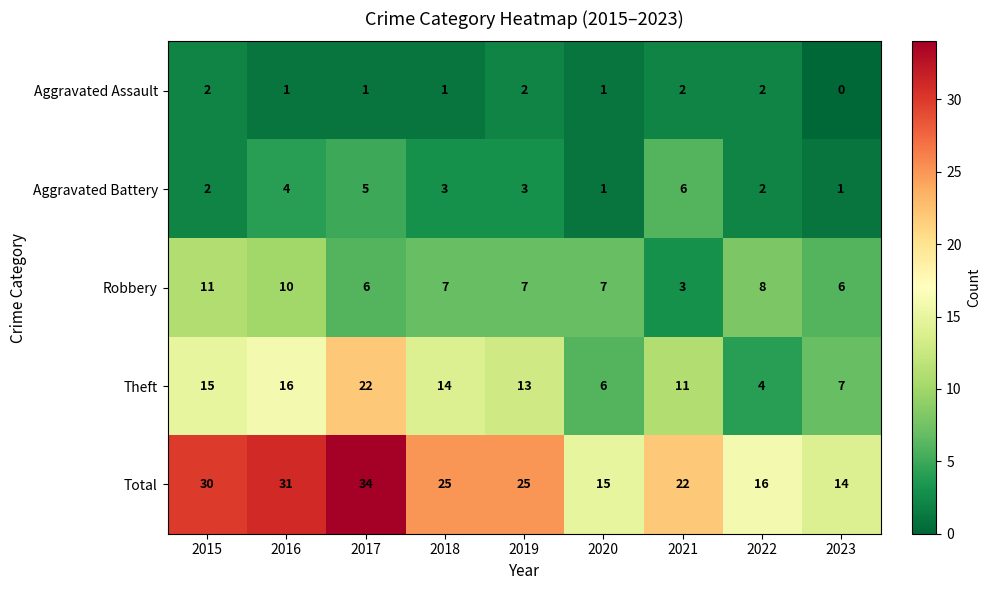

What is the total value across all series at 2017?

68